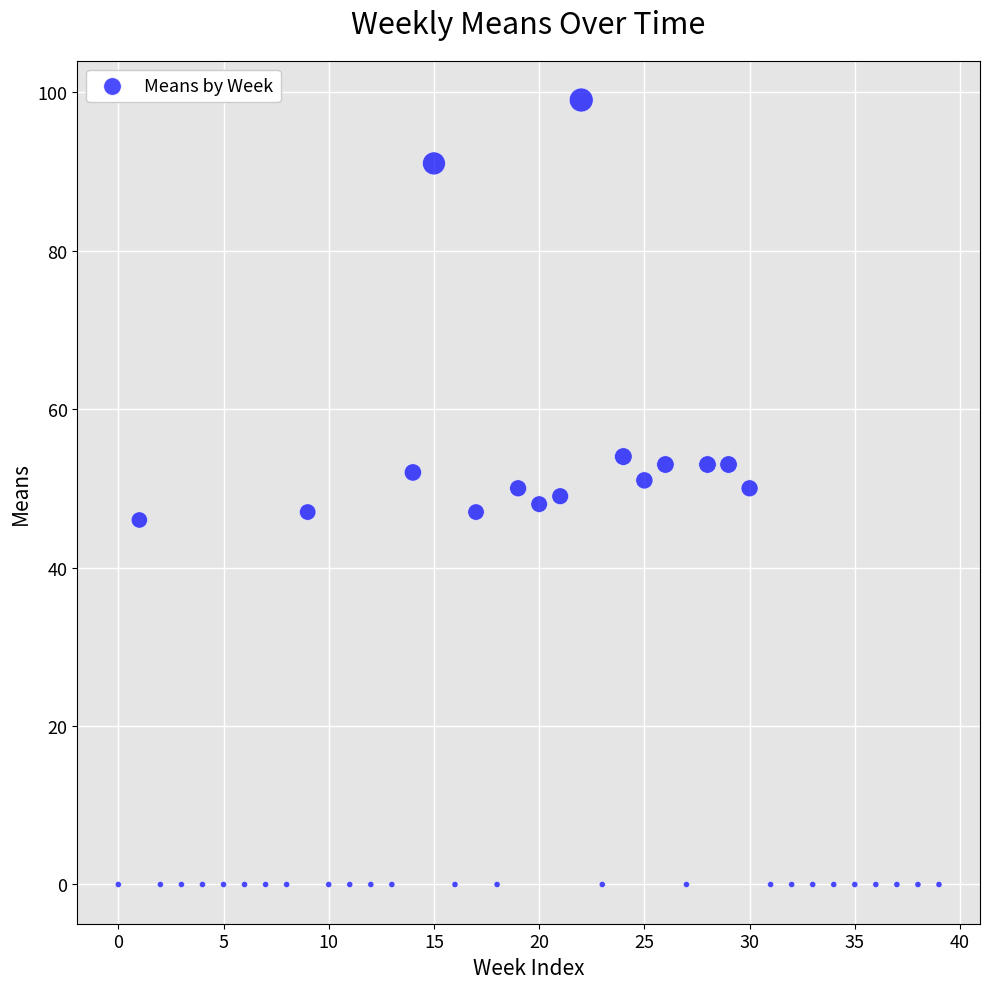

What is the range of Y values (max minus min)?

99